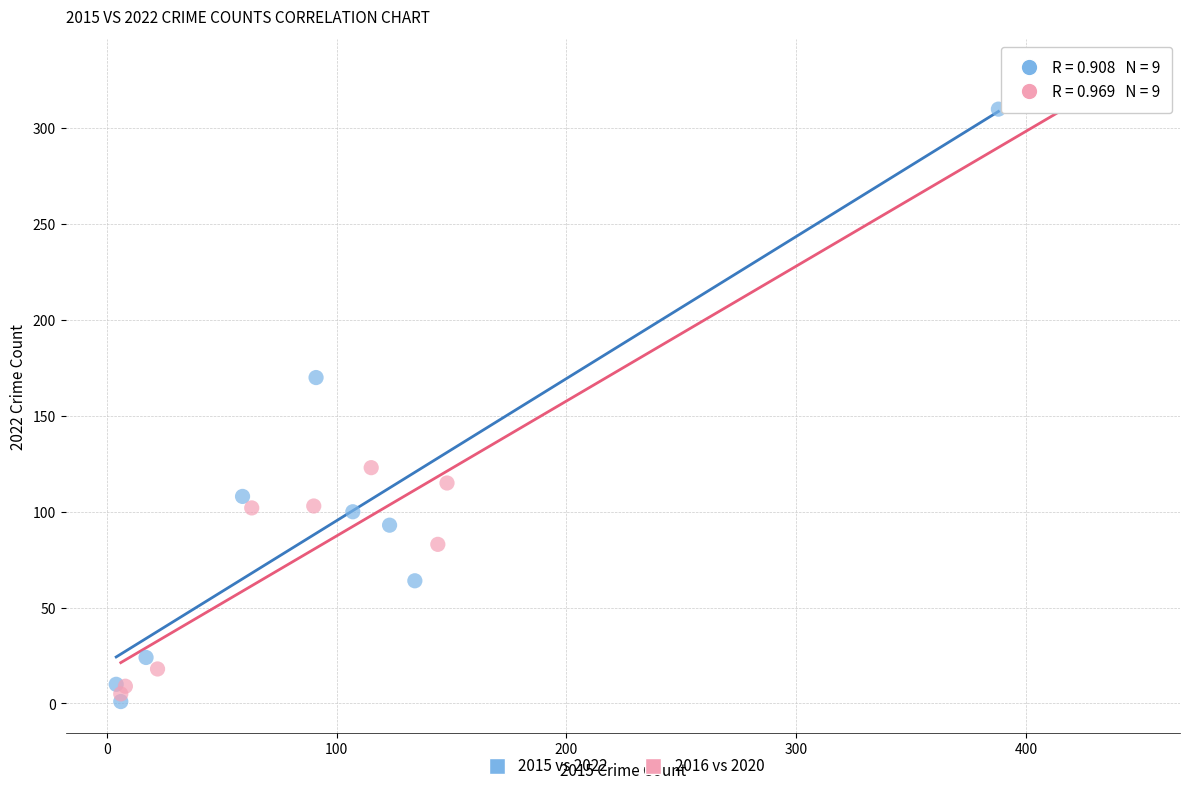

Which series has the widest spread of Y values?

2016 vs 2020